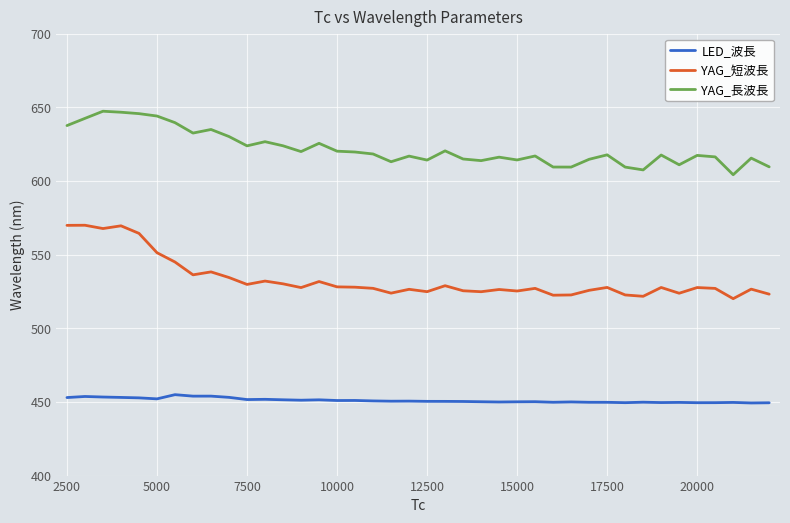

What is the highest value of the LED_波長 series?

454.9